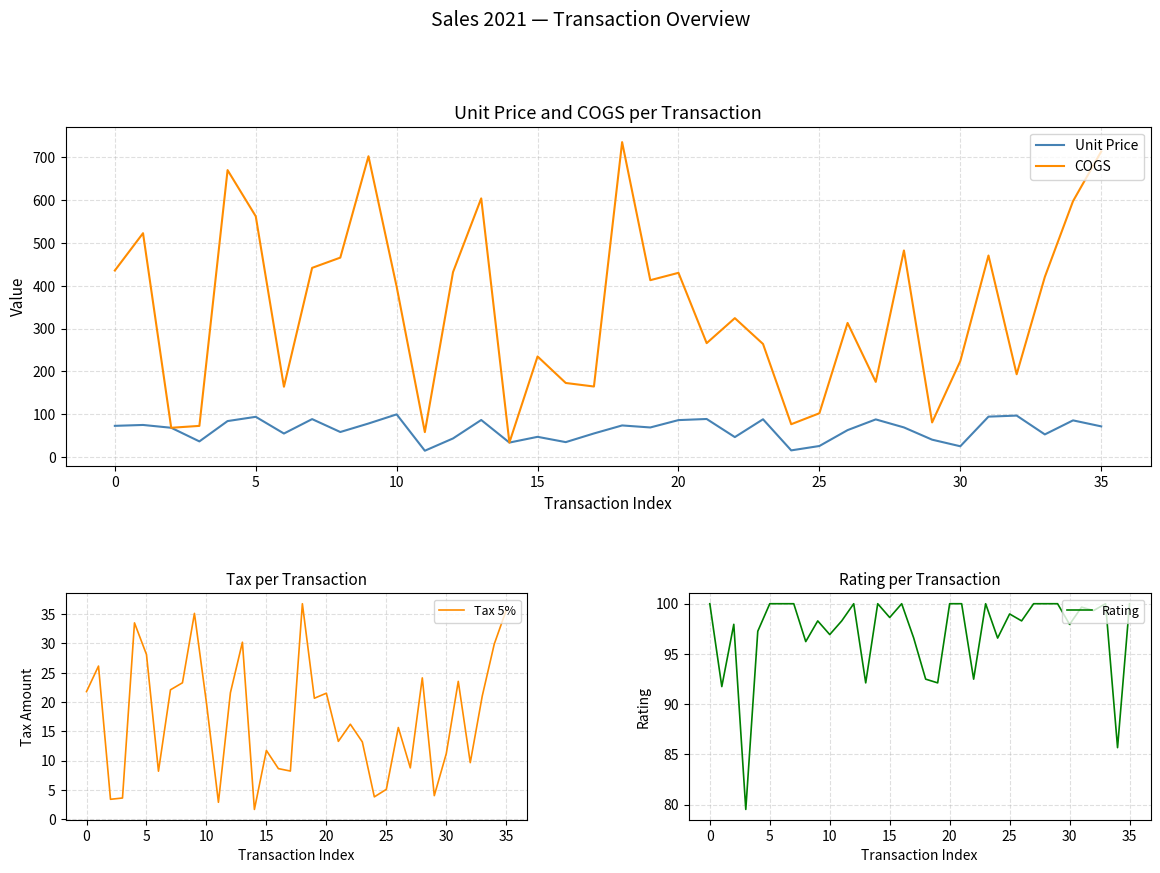

At which category does the chart reach its peak across all series?

18